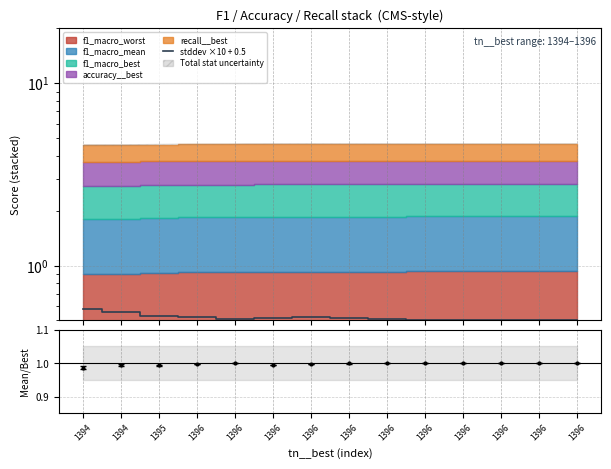

What is the lowest value of the mean/best series?

1.0